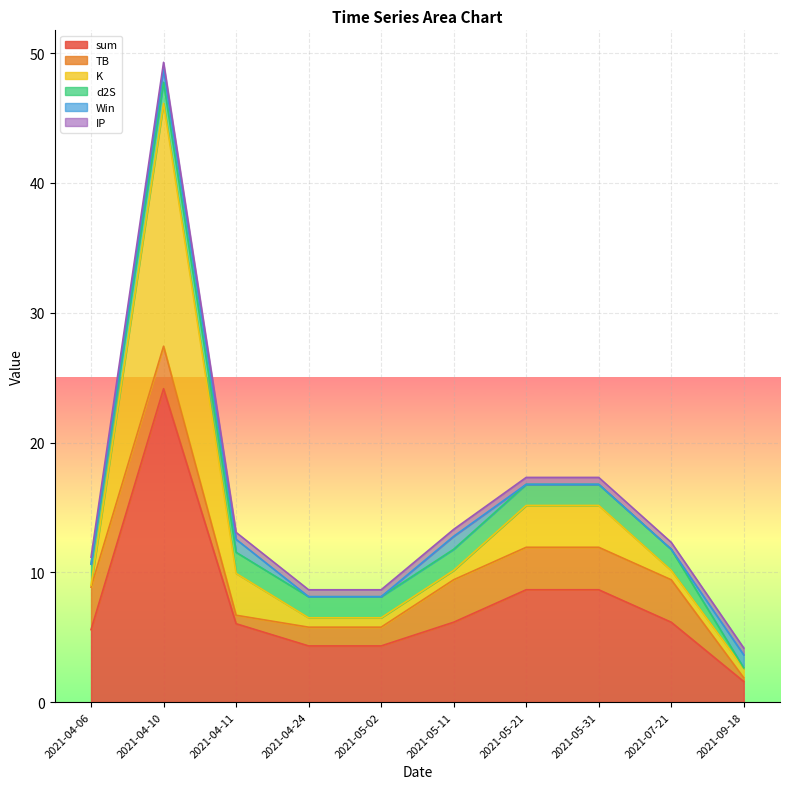

How many intersections are there between K and d2S?

5